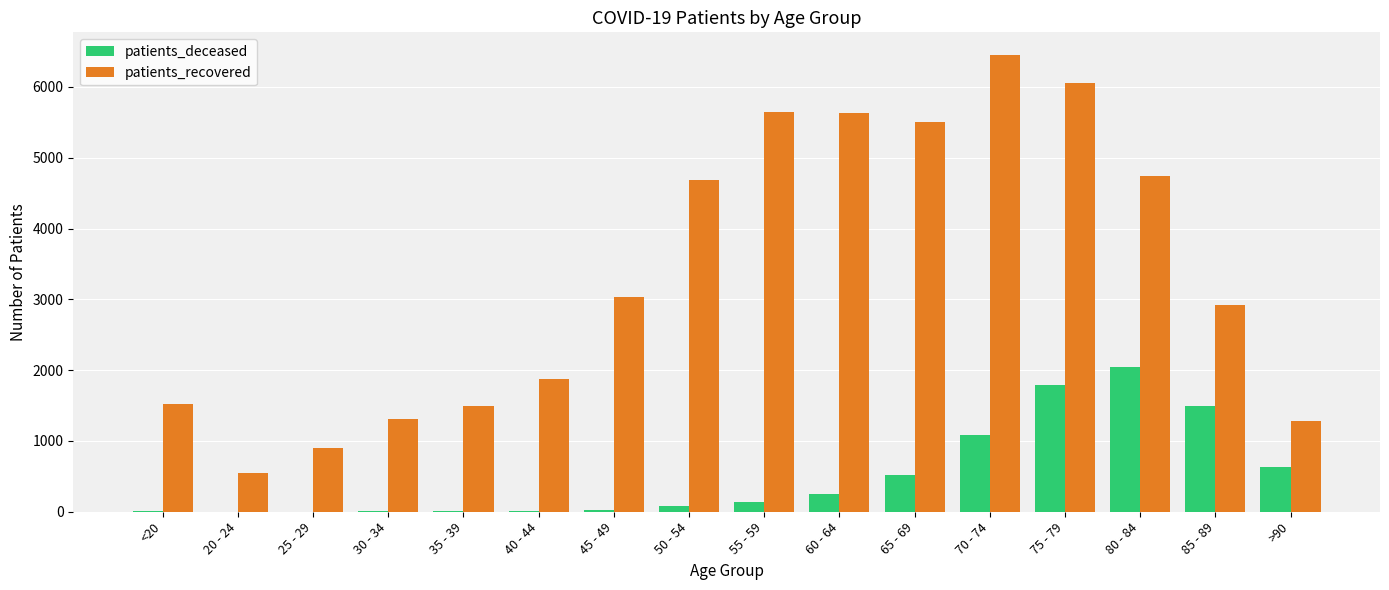

What is the sum of all patients_recovered values?

53610